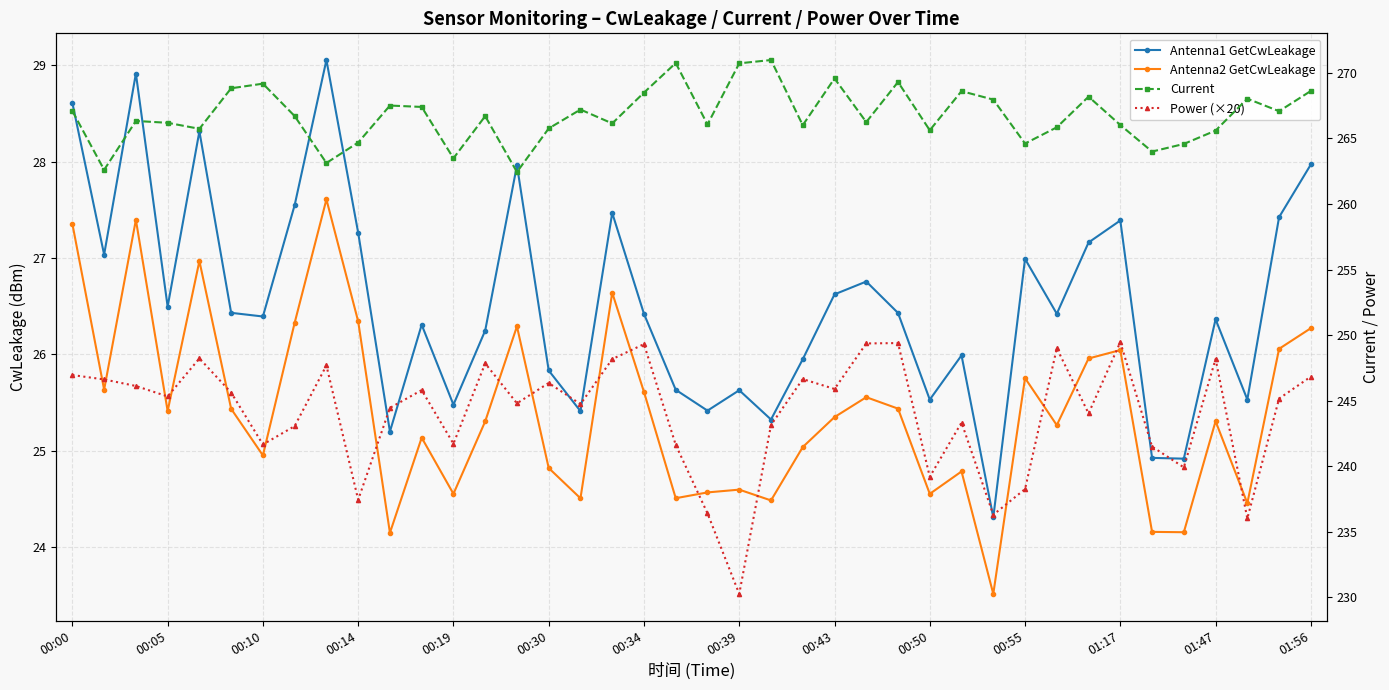

Where does the Power (×20) series first go above 245?

00:00